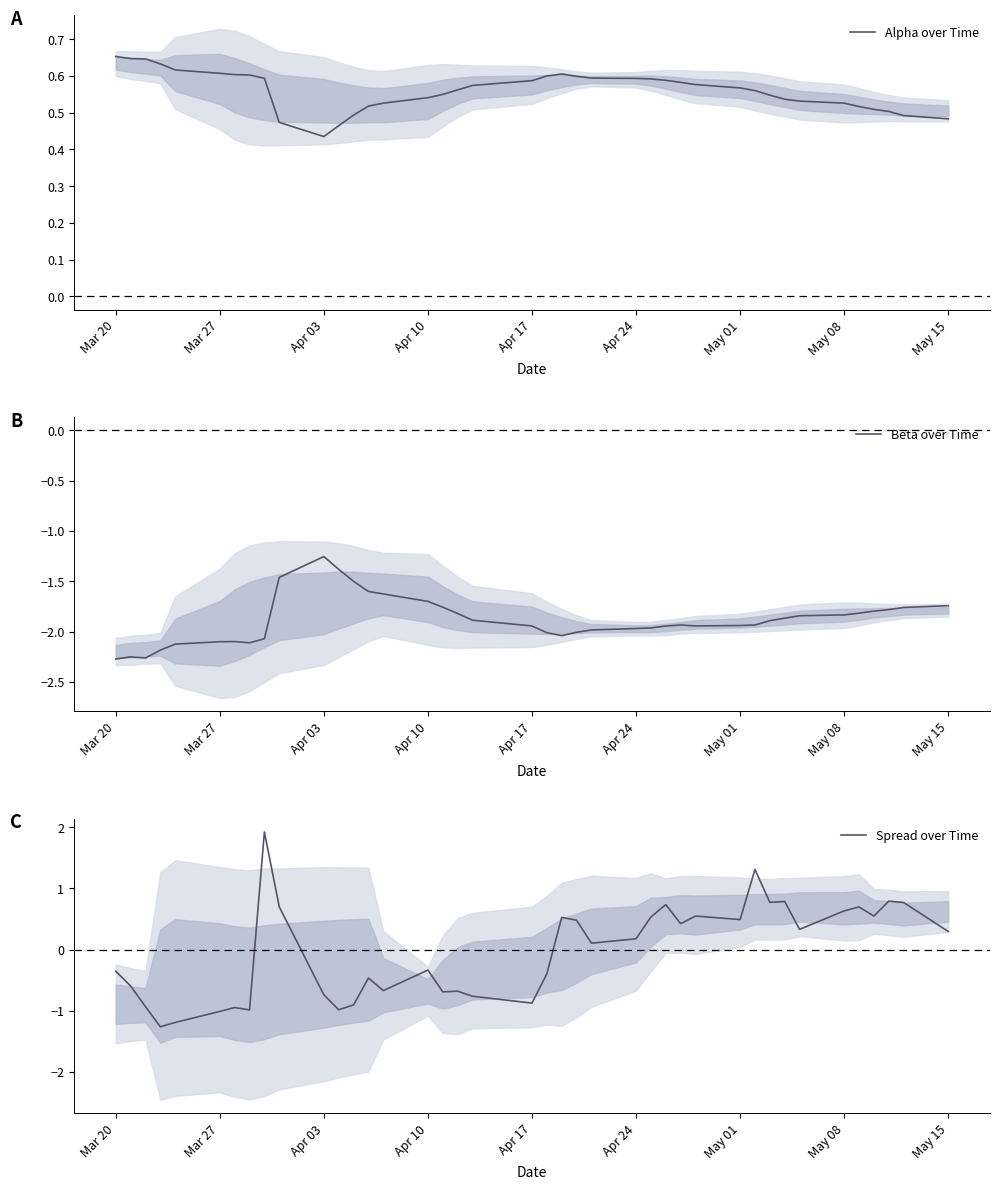

The Alpha over Time series shows 0.8 at Apr 10. True or false?

False